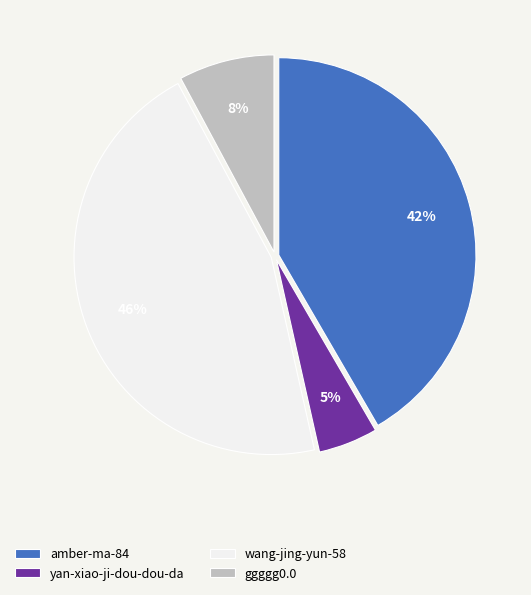

Rank the categories by value from highest to lowest.

wang-jing-yun-58, amber-ma-84, ggggg0.0, yan-xiao-ji-dou-dou-da